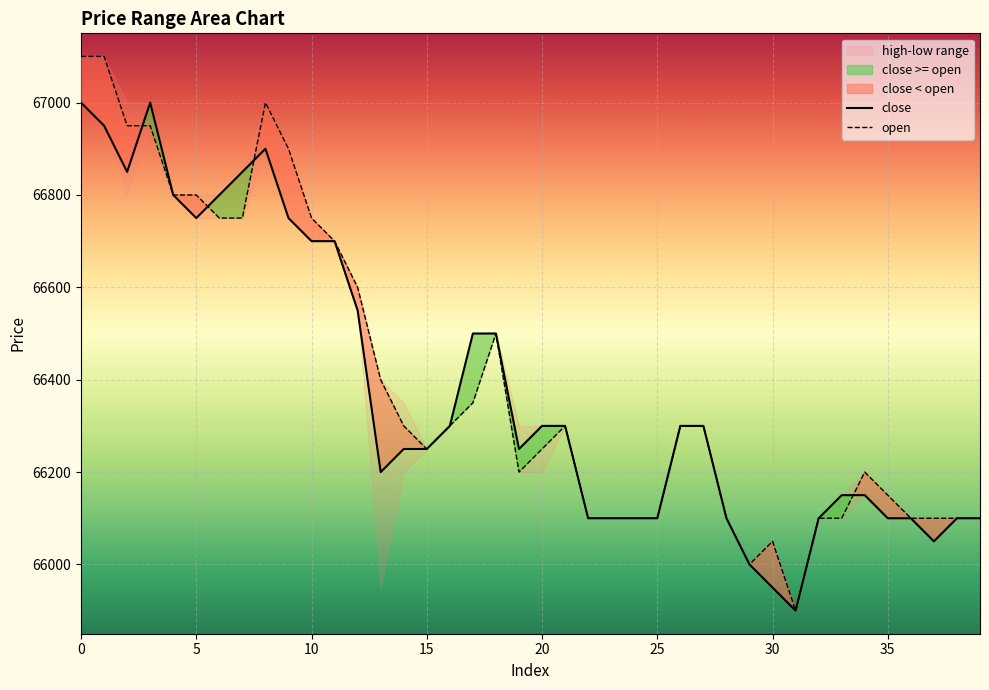

Where is open nearest to the value 66500?

18